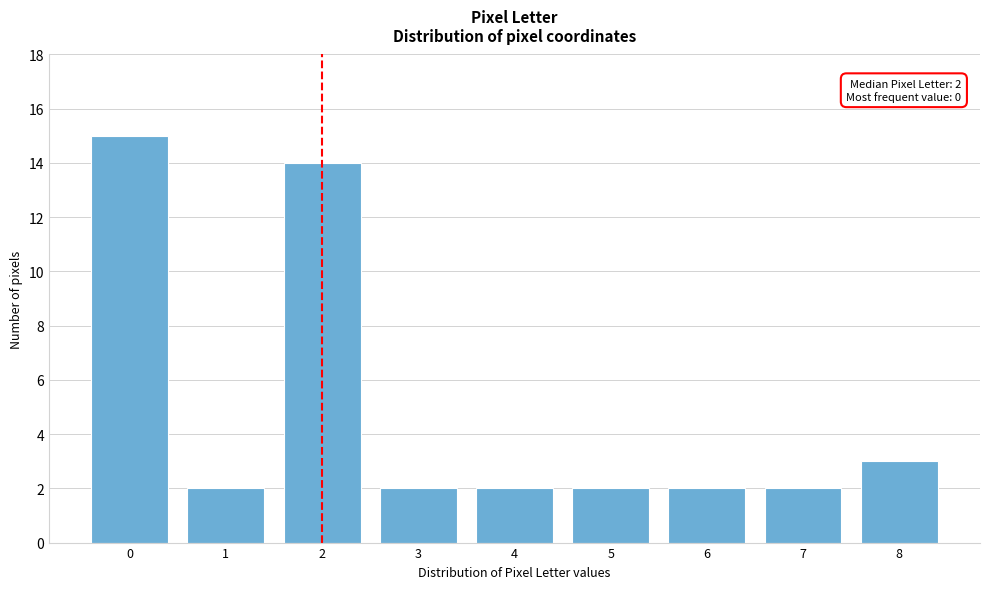

Reading right to left, transcribe all the data shown in this chart.

3	2	2	2	2	2	14	2	15